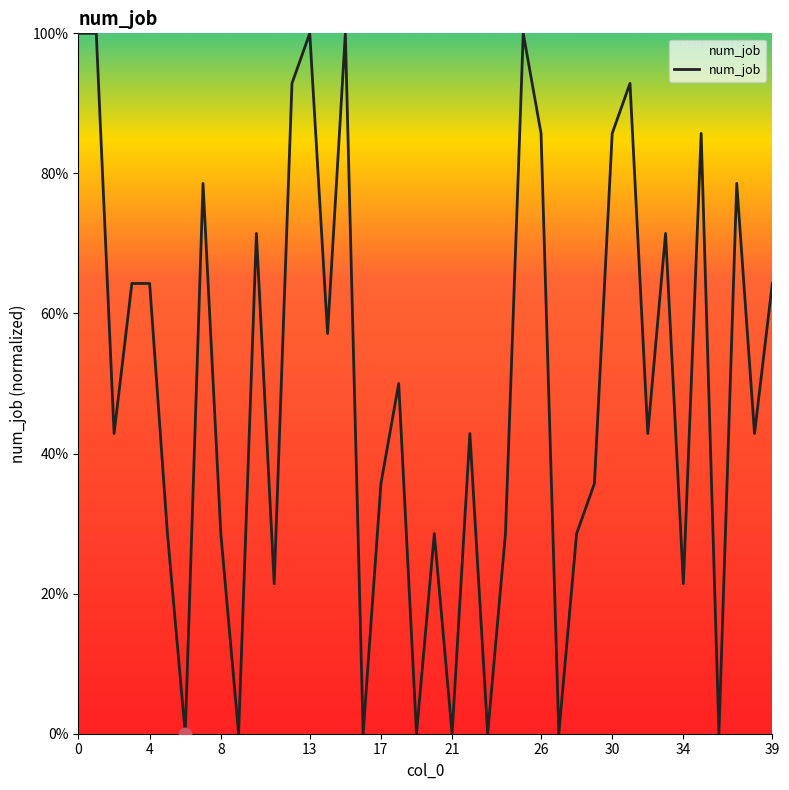

What is the difference between the maximum and minimum values?

100.0